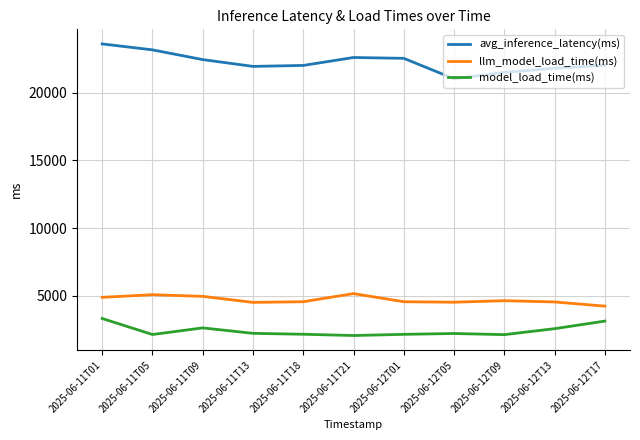

True or false: llm_model_load_time(ms) and model_load_time(ms) intersect in this chart.

False